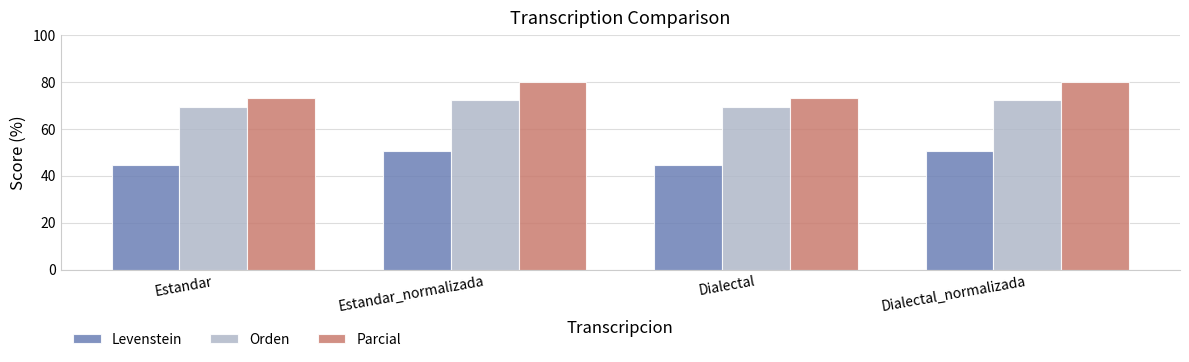

What are all the series names shown in the legend?

Levenstein, Orden, Parcial